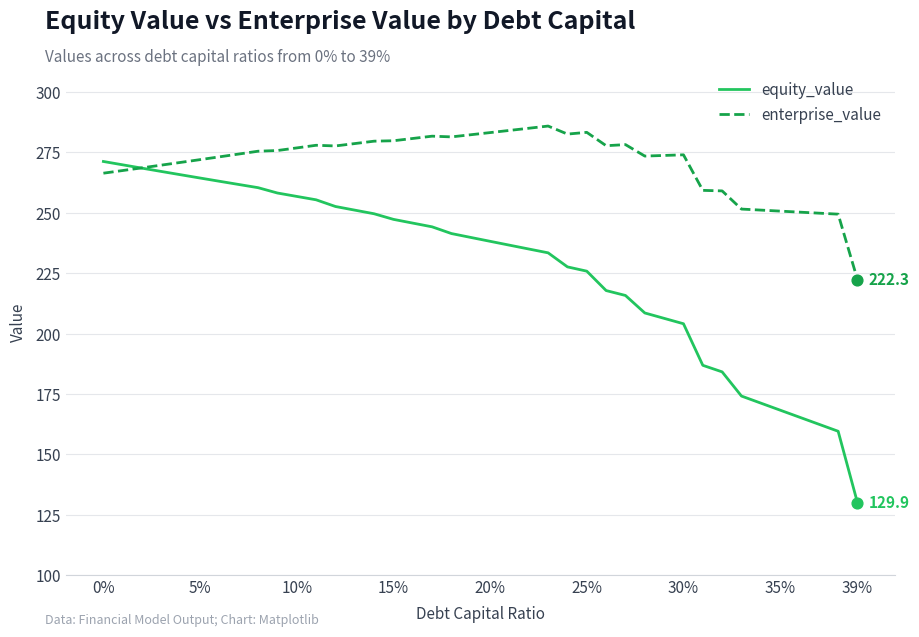

Which series has the largest total across all categories?

enterprise_value